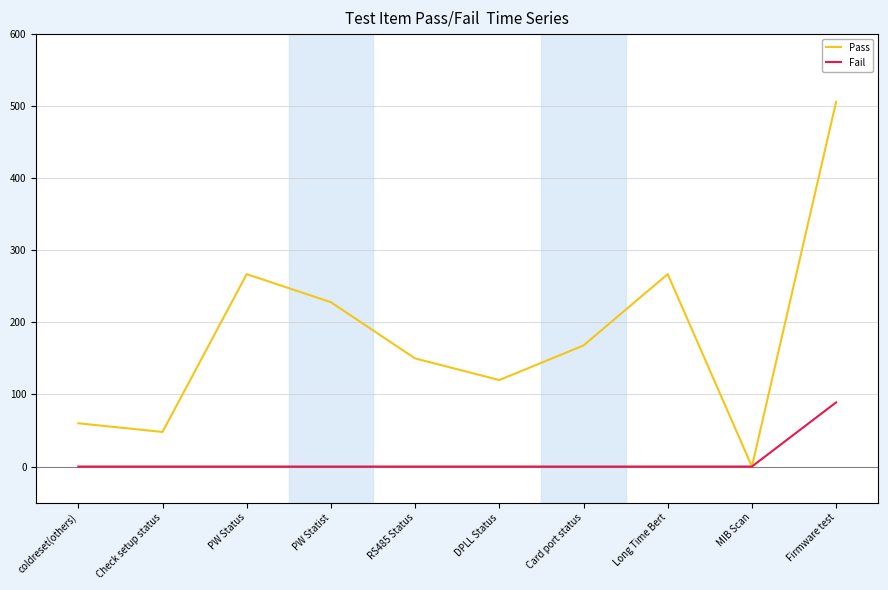

At how many categories does at least one series exceed 147?

6